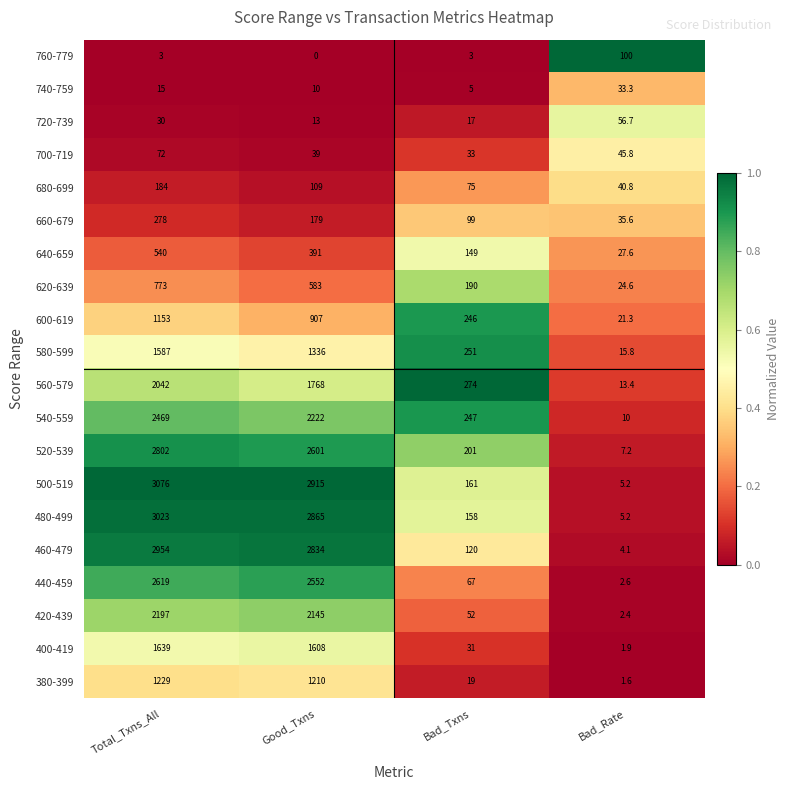

At which label does 640-659 reach its minimum?

Bad_Rate